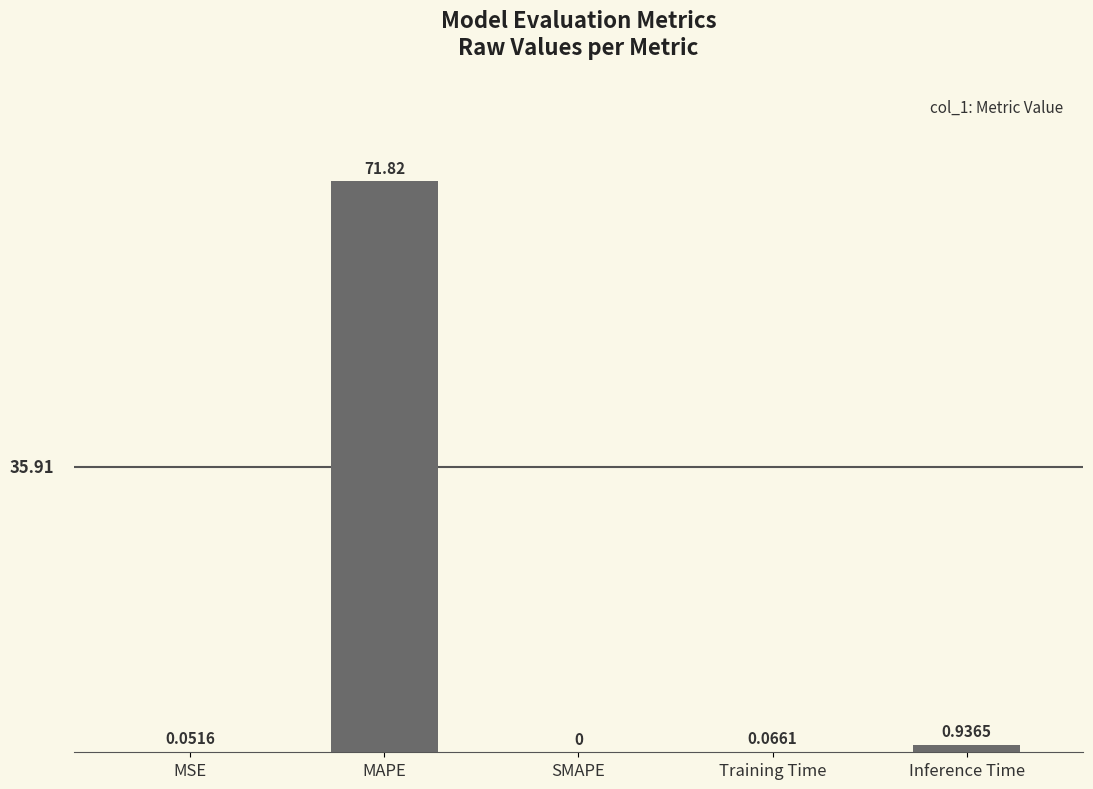

What is the sum of the values at MAPE and SMAPE?

71.8